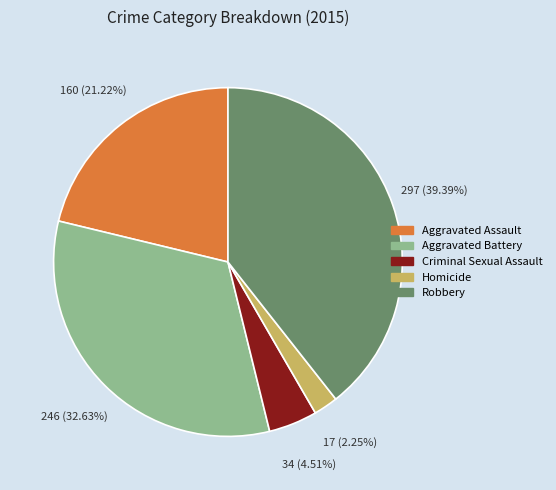

What is the smallest slice in the pie chart?

Homicide